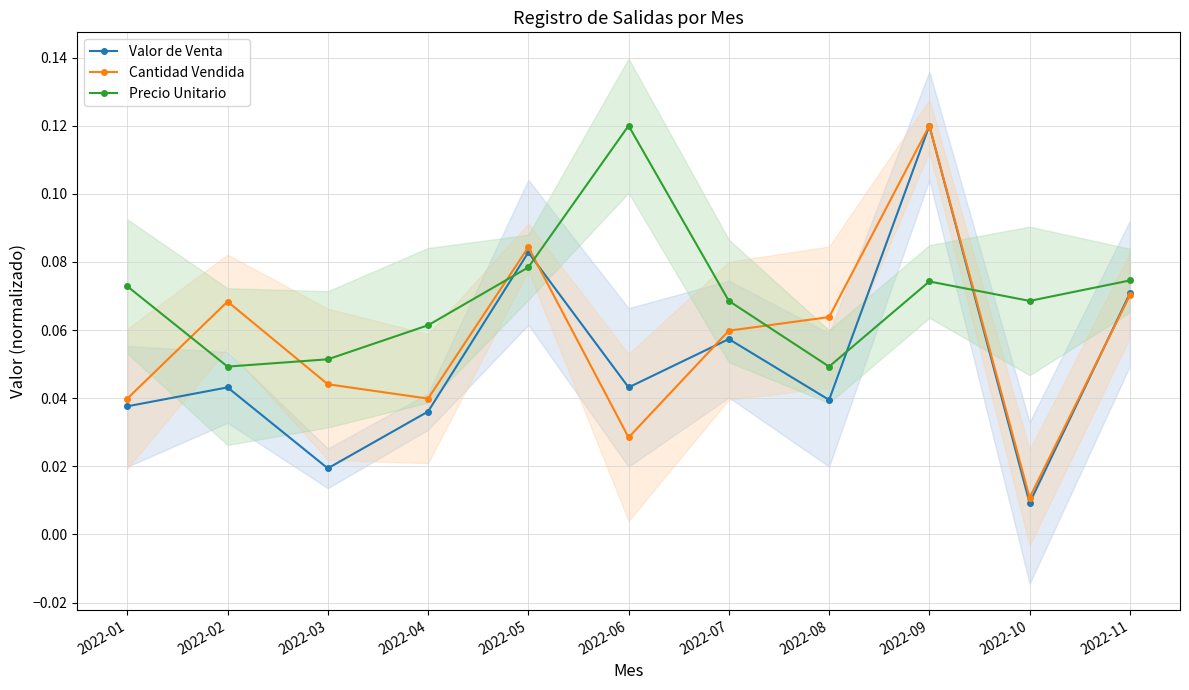

How many series are shown in this chart?

3